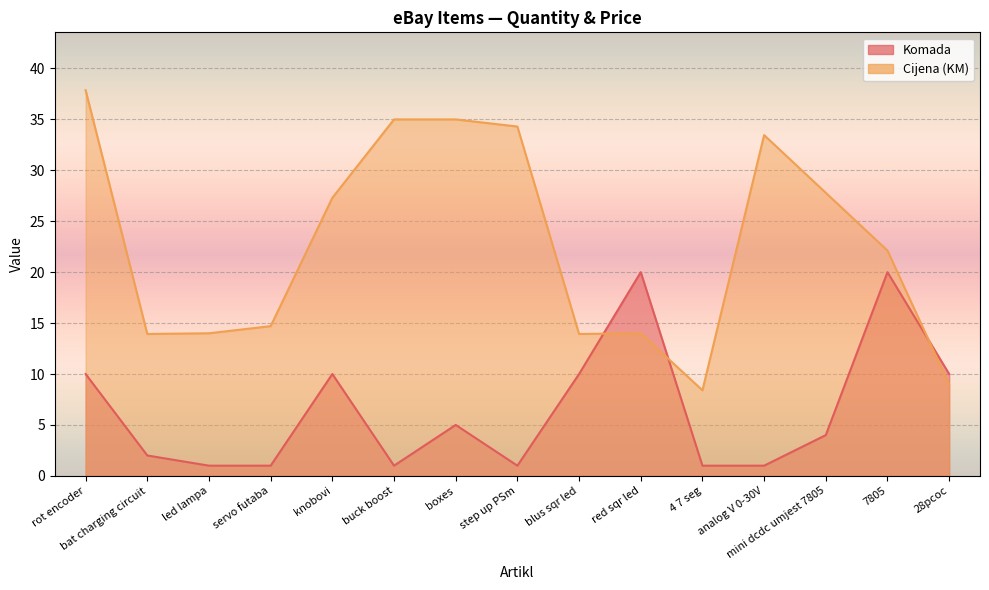

What position from the left is servo futaba?

4